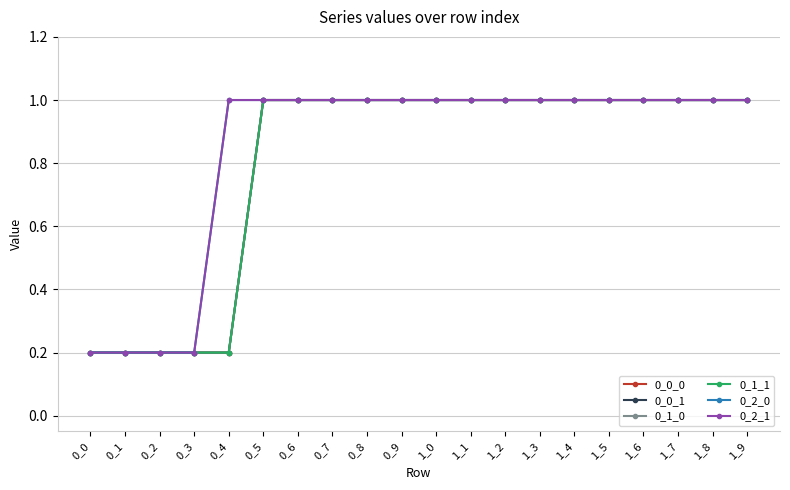

Between 0_3 and 0_6, which series saw the biggest shift?

0_0_0